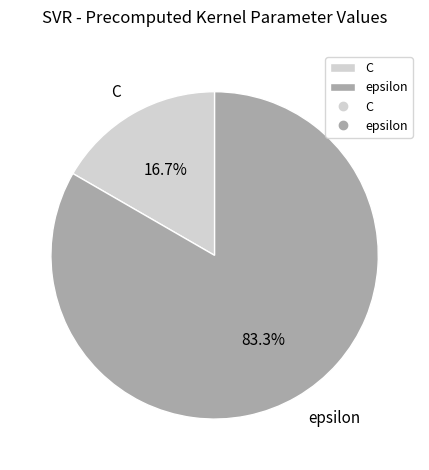

Count the number of slices in the pie.

2